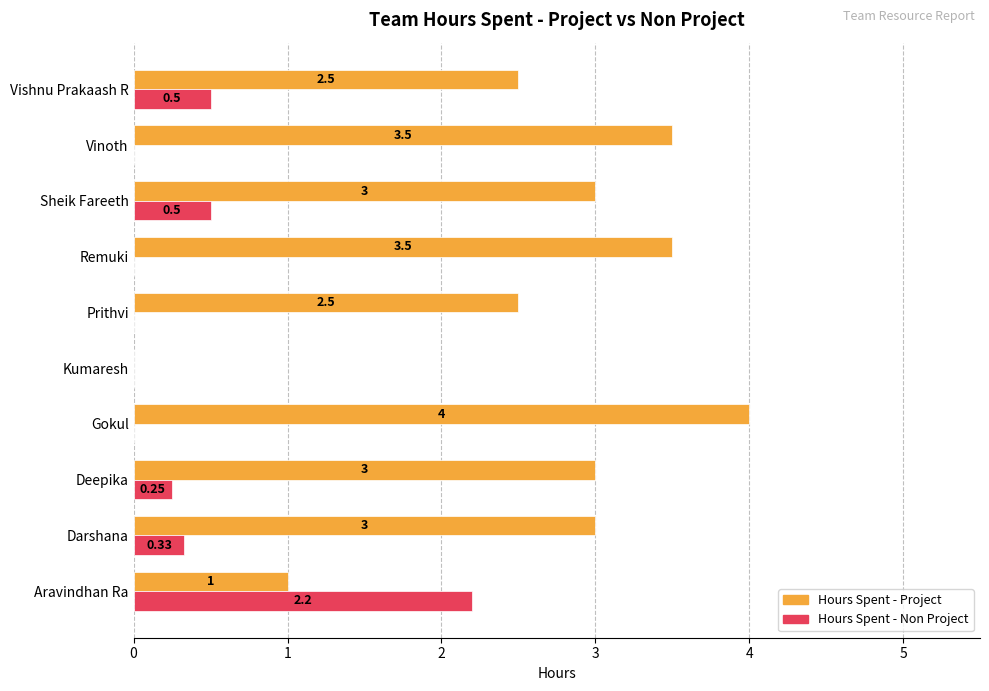

What is the sum of the Hours Spent - Project values at Darshana and Vinoth?

6.5